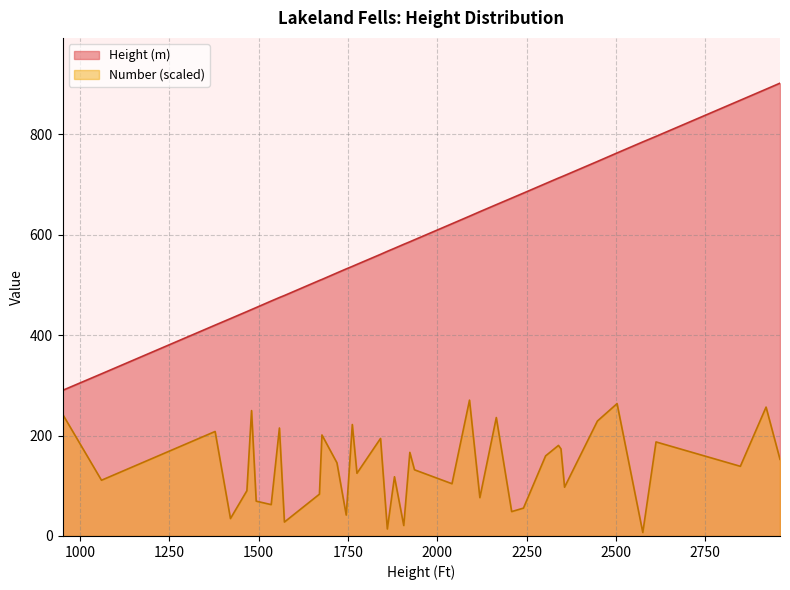

How many lines are shown in the chart?

2